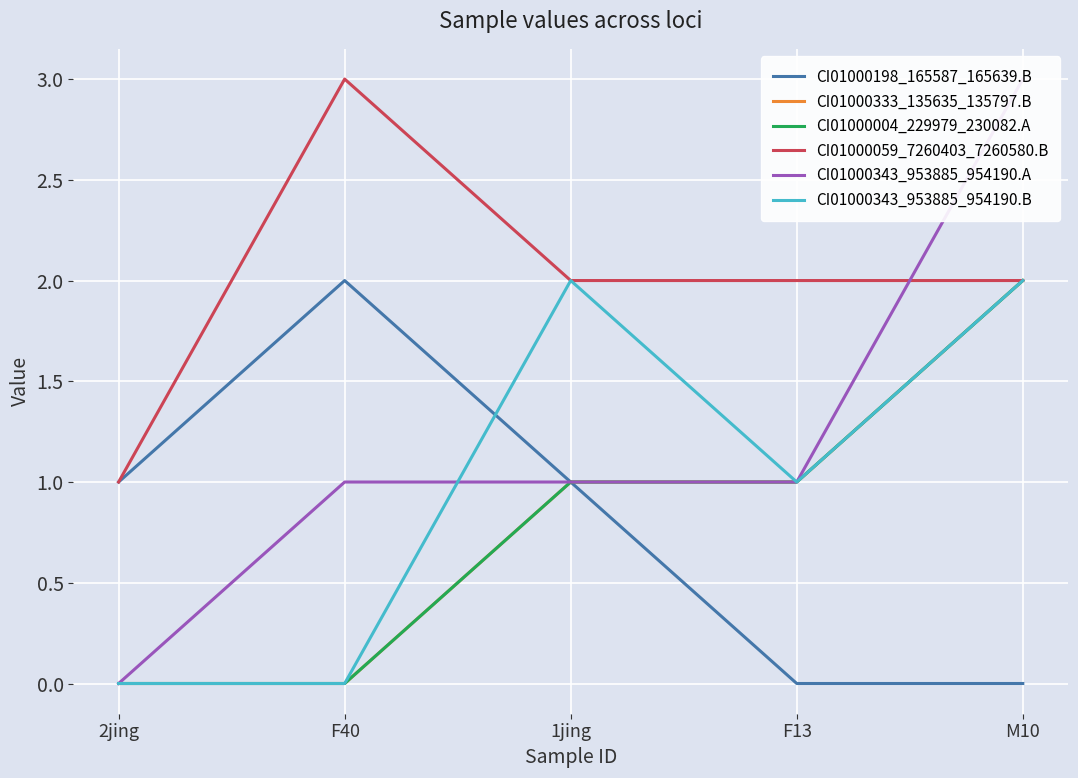

Which series changed the most between F13 and M10?

CI01000343_953885_954190.A